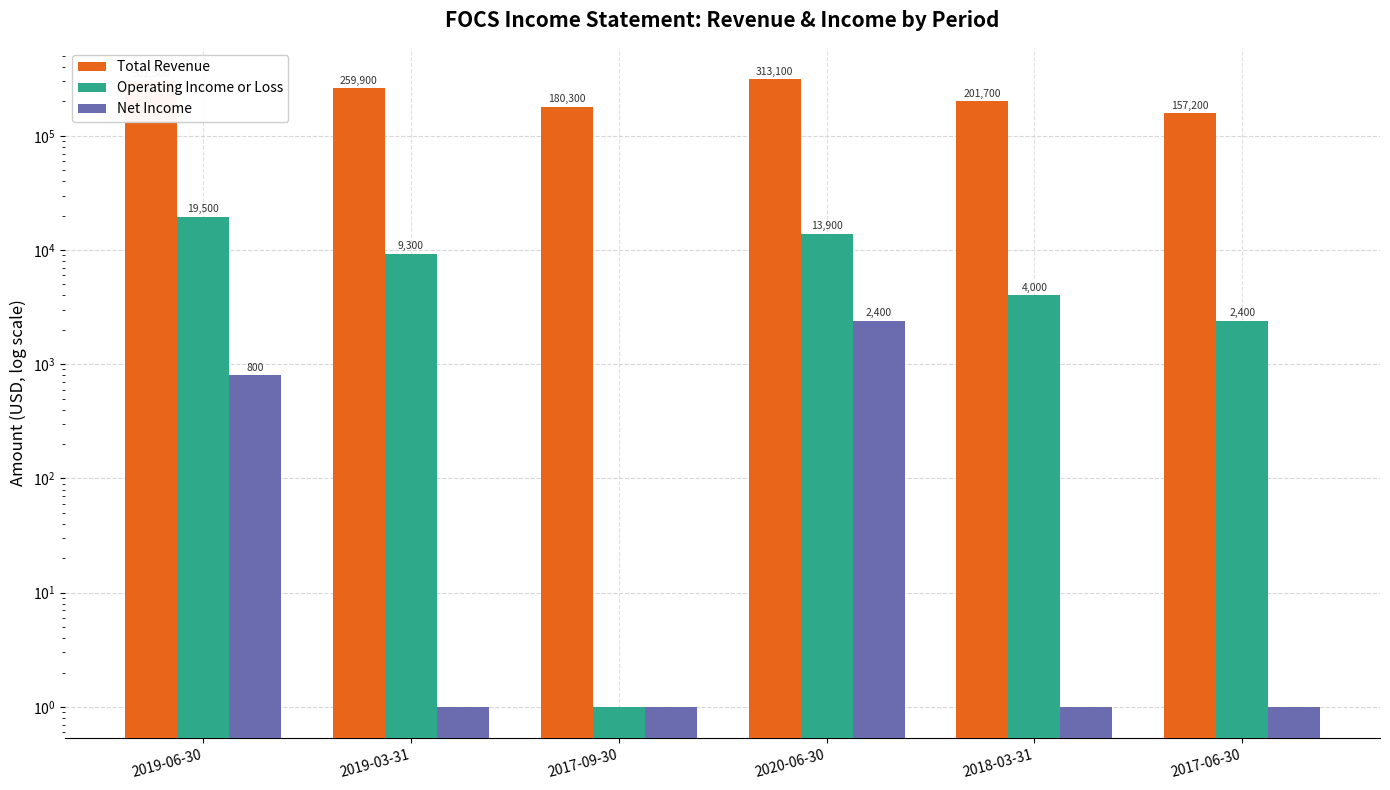

What is the approximate value of Operating Income or Loss at 2019-06-30, to the nearest 100?

19500